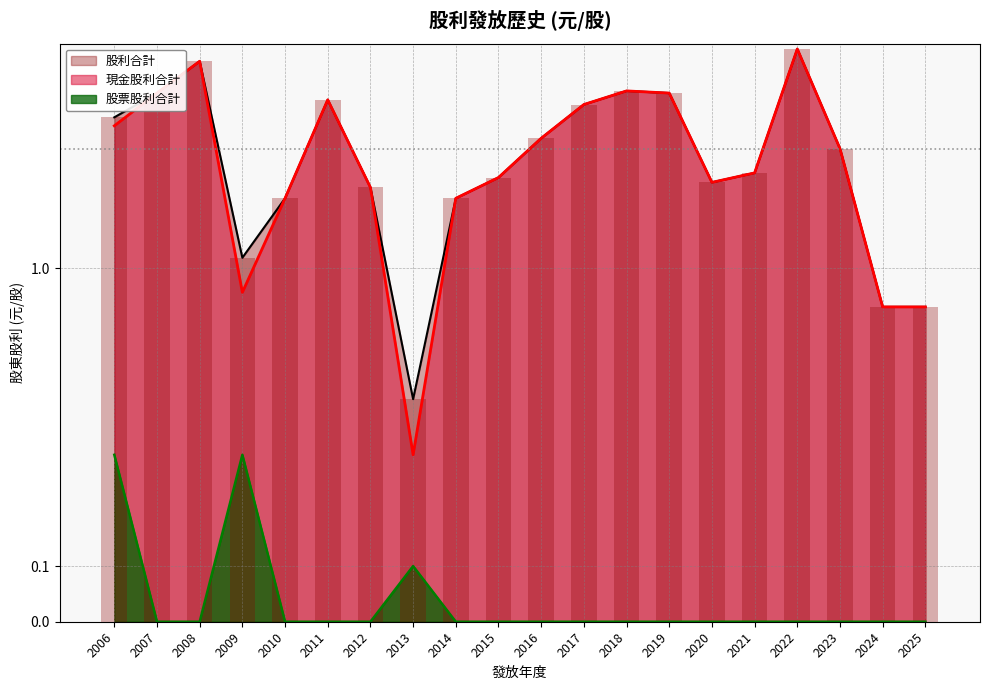

At which category is the sum across all series the highest?

2022